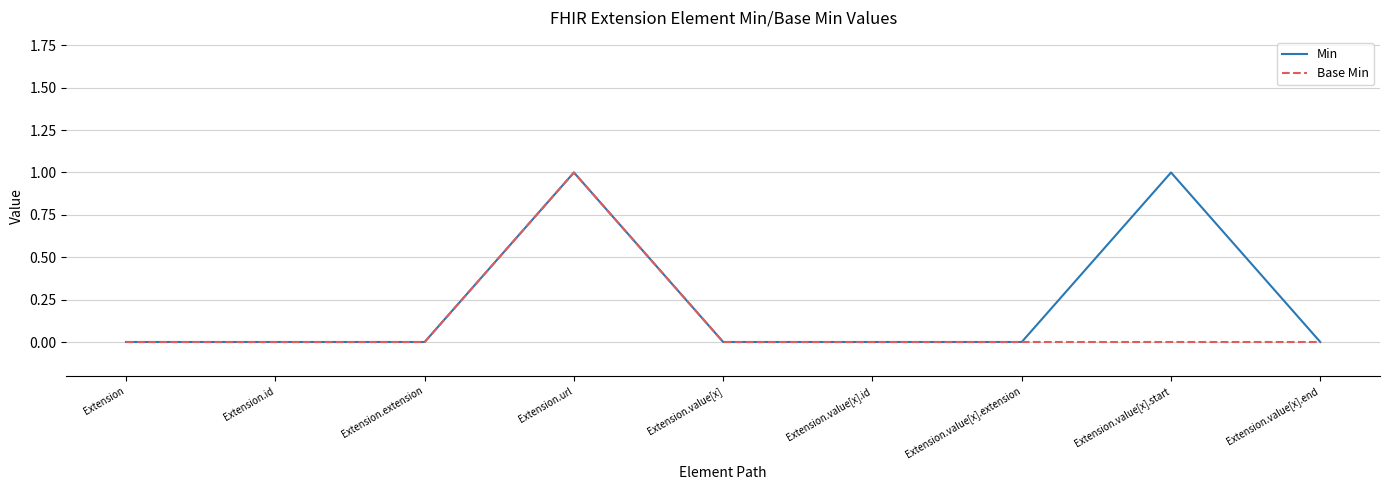

Rank the series by their average value, from lowest to highest.

Base Min, Min